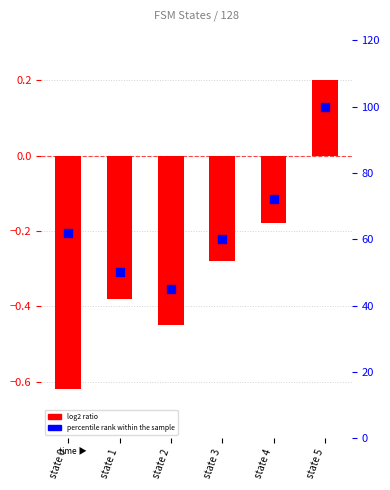

Which series has the largest total across all categories?

percentile rank within the sample